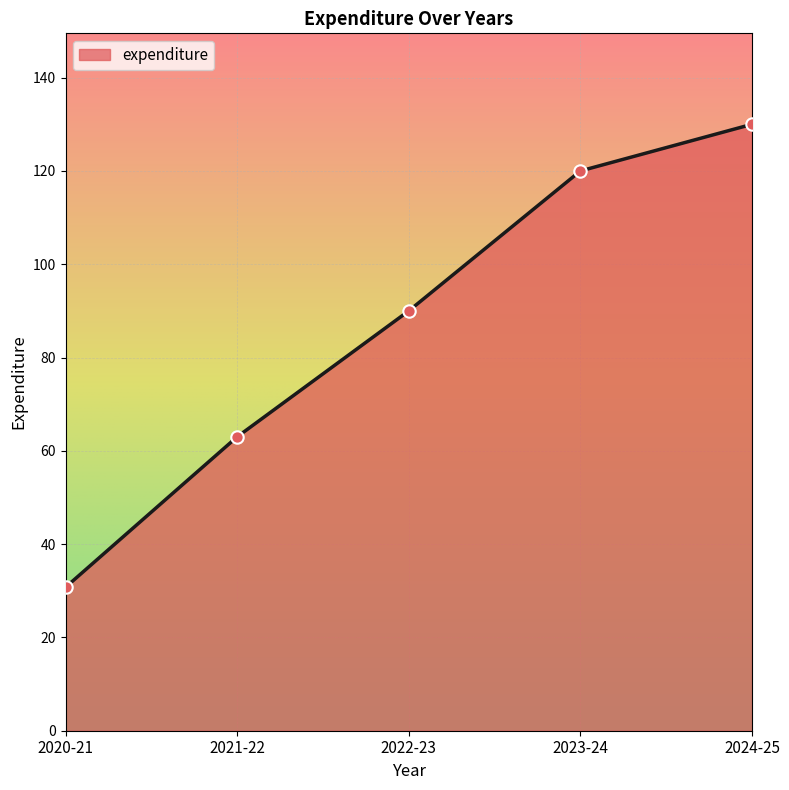

What is the ratio of the value at 2021-22 to the value at 2023-24?

0.5